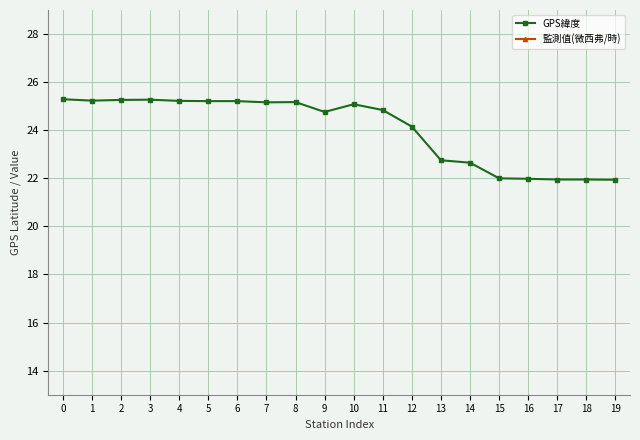

The value of 監測值(微西弗/時) at 18 is 0.1. True or false?

True